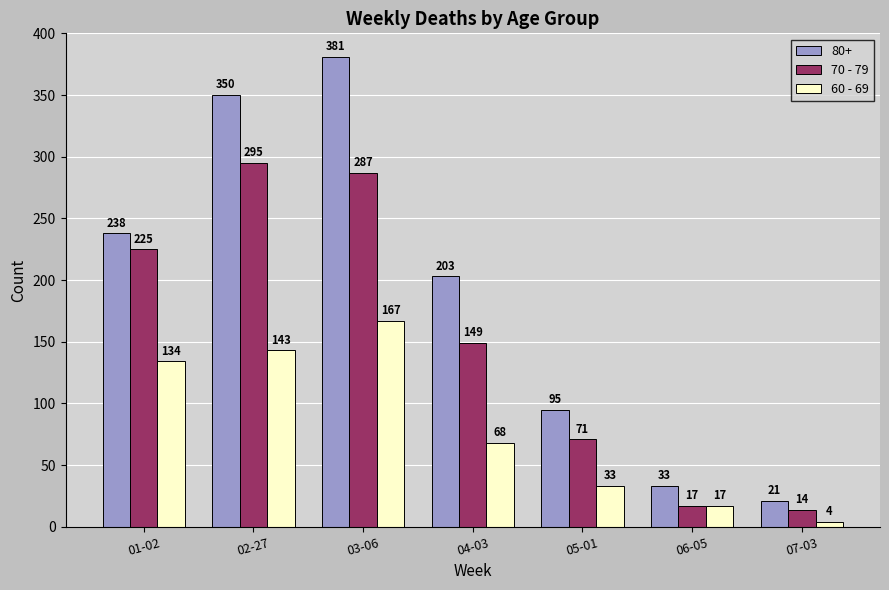

At 02-27, list the series in order from smallest to largest.

60 - 69, 70 - 79, 80+